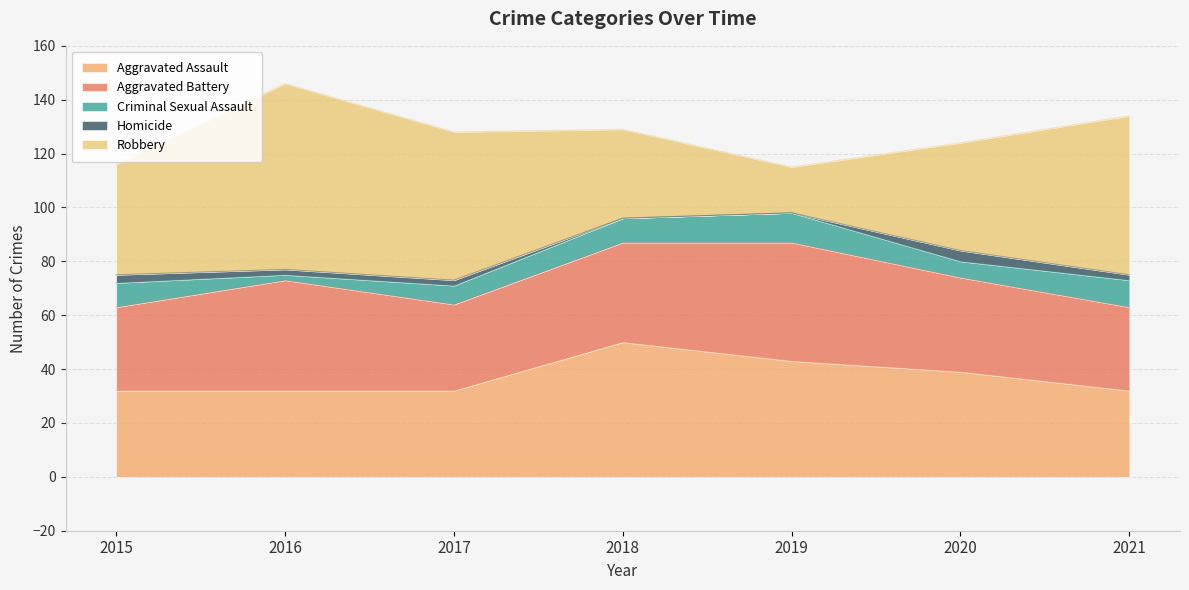

True or false: Aggravated Assault and Homicide cross at least once.

False